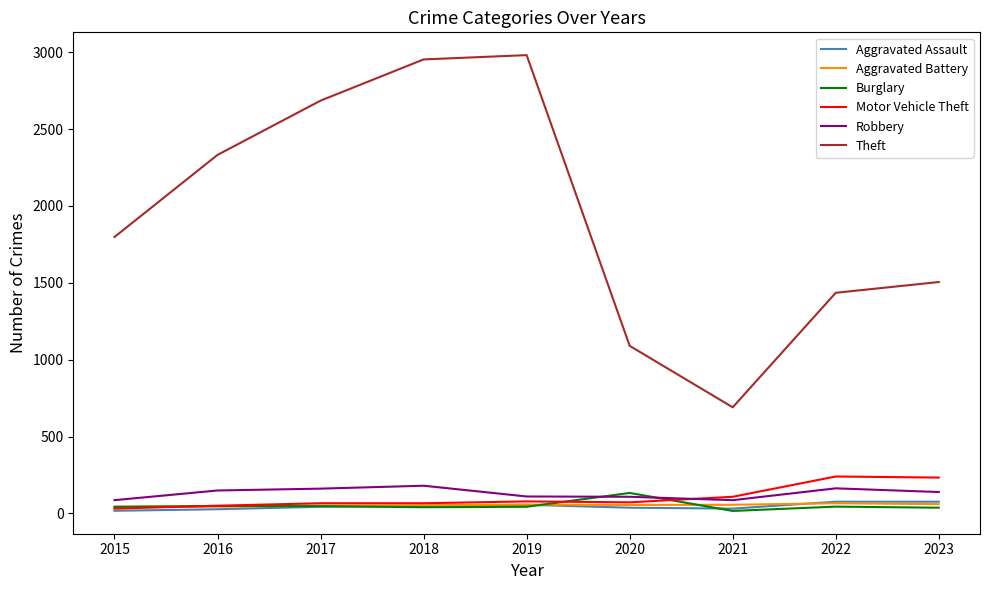

Which series has the largest total across all categories?

Theft